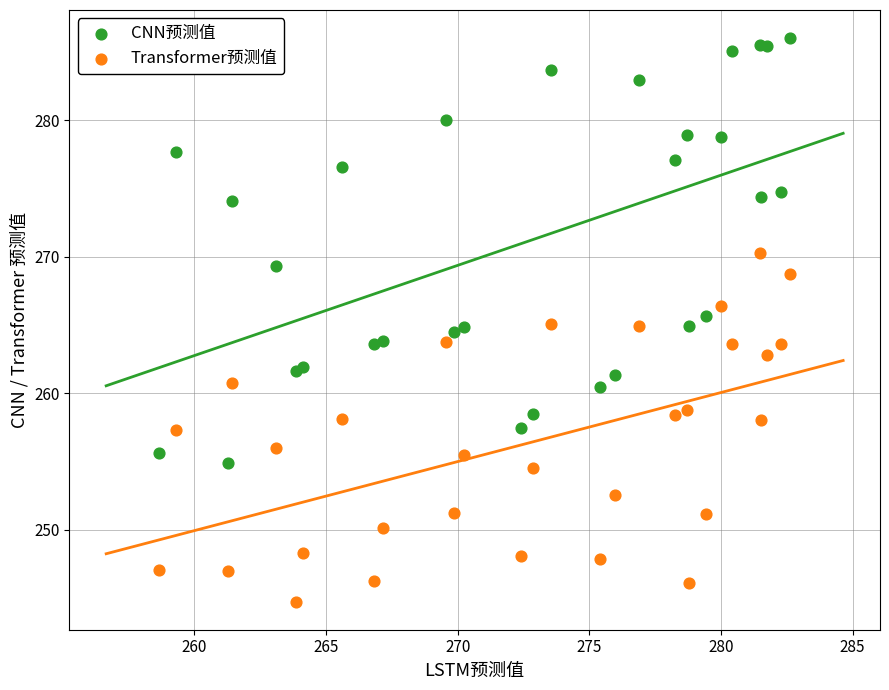

Which series has the largest Y range (max minus min)?

CNN预测值